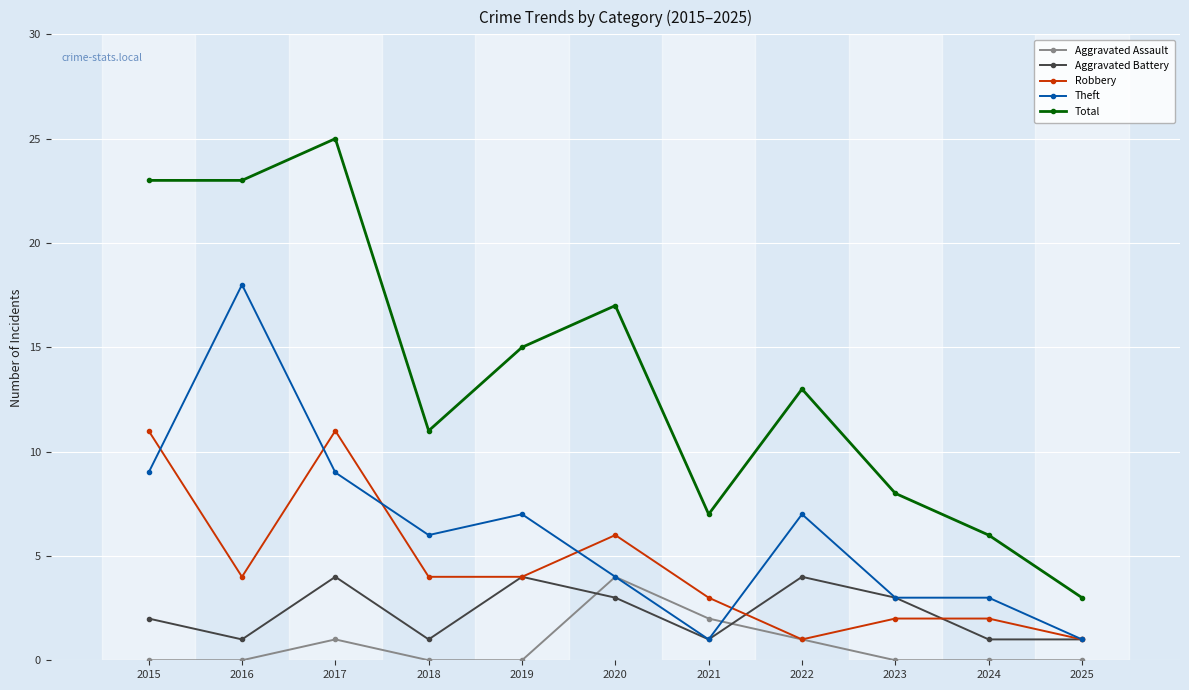

How many lines are shown in the chart?

5